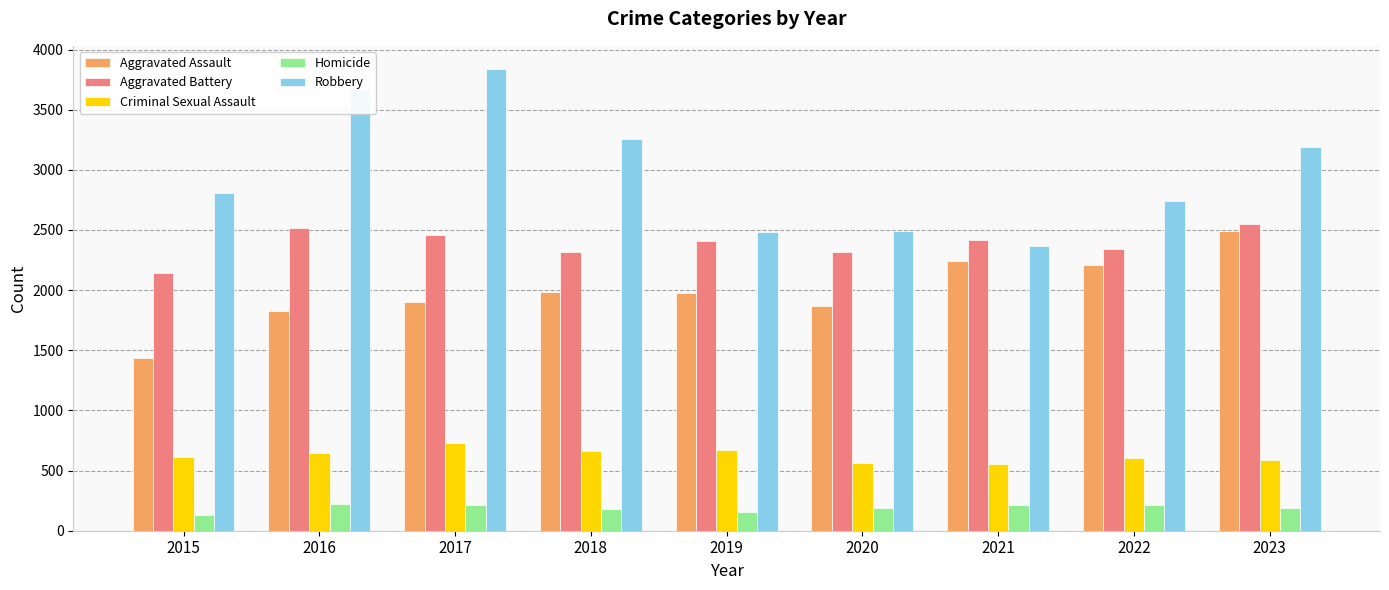

How many bars are there in total?

45